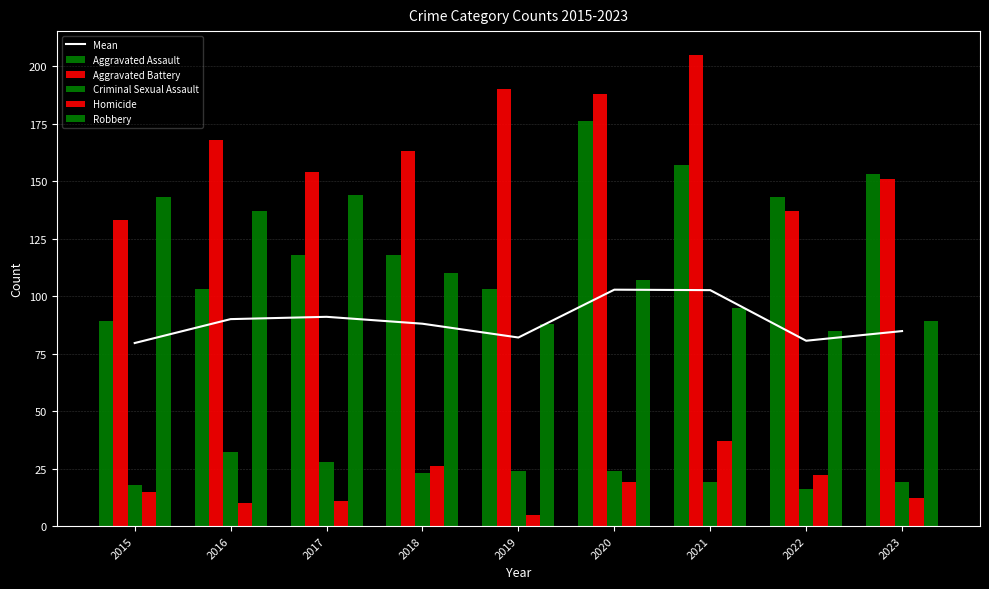

Which series has the largest total across all categories?

Aggravated Battery